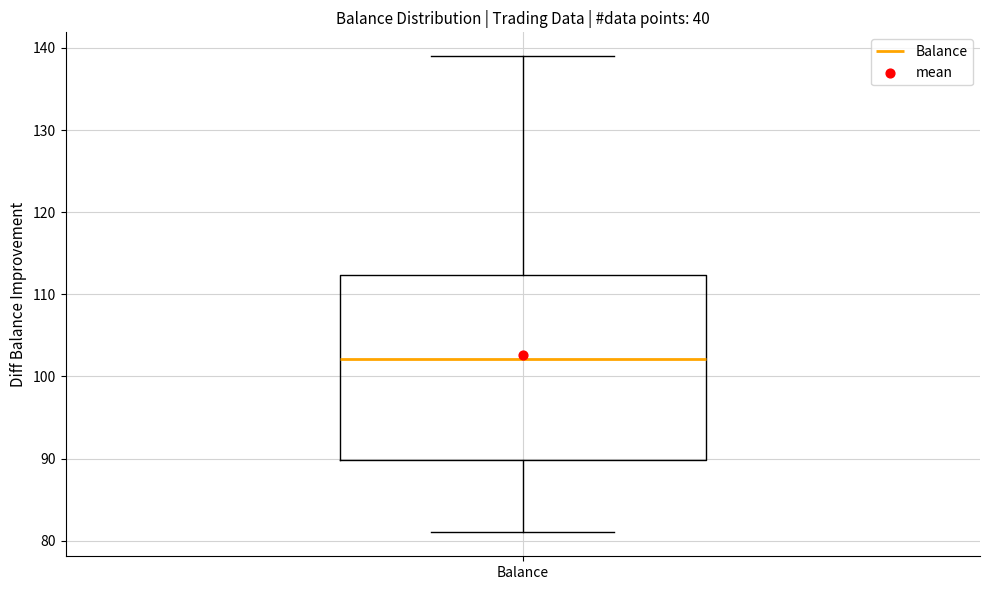

Transcribe this box plot: give where the median line is, the range the box spans, and where the two whiskers end, as read against the y-axis. The values are not printed on the chart, so give them approximately, as read against the axis.

median 102, box 90 to 112, whiskers 81 to 139